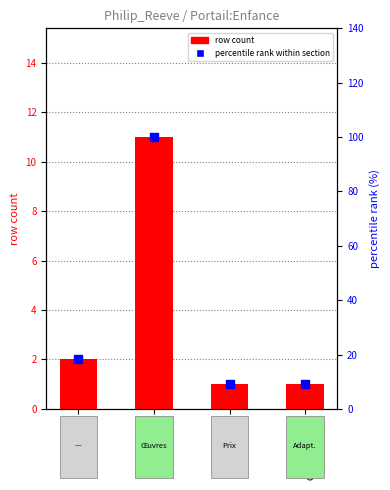

Which series reaches the minimum Y coordinate?

row count